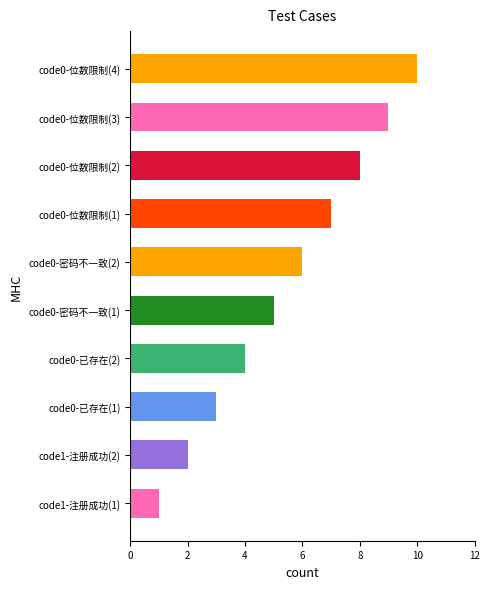

What is the minimum value shown in the chart?

1